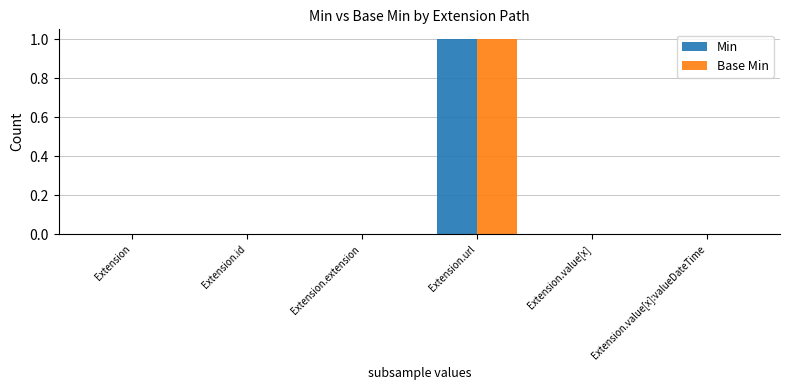

At which category is the sum across all series the highest?

Extension.url